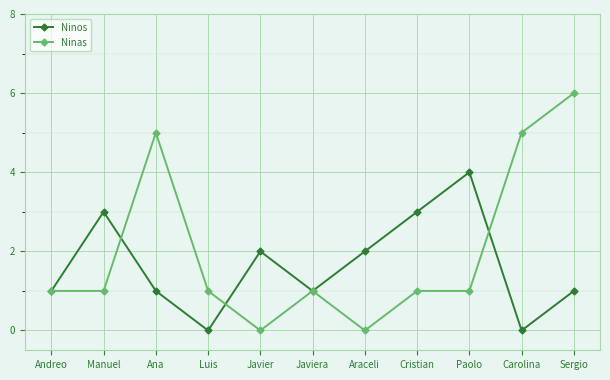

What is the spread (max minus min) of values at Ana?

4